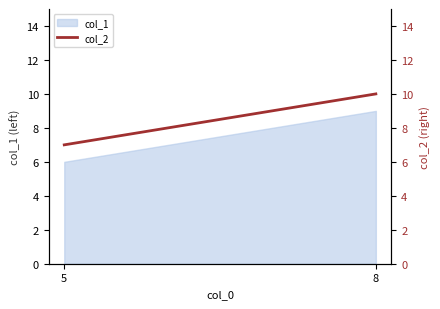

How many lines are shown in the chart?

1